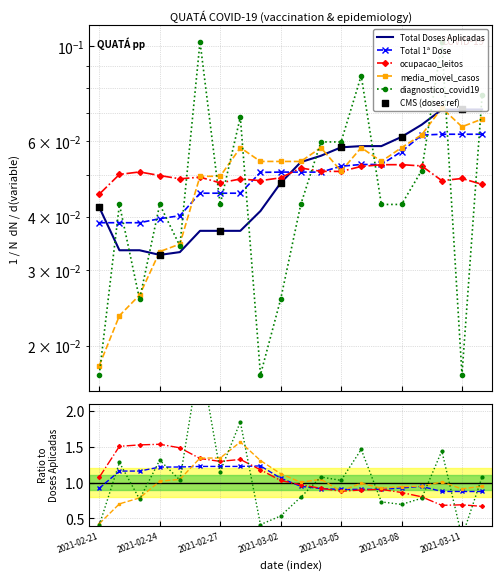

At which category is the sum across all series the highest?

2021-03-10